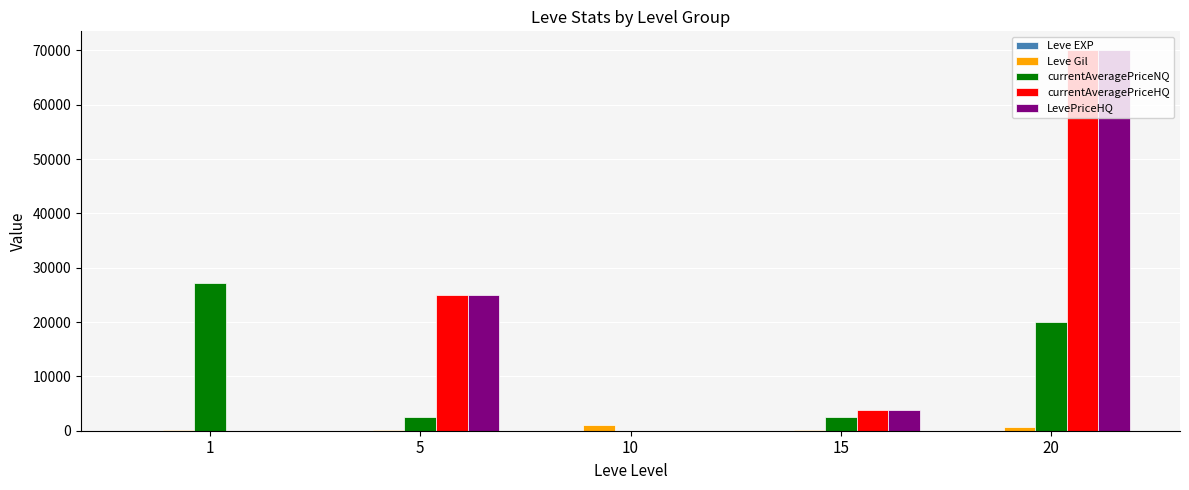

What value does the currentAveragePriceHQ series have at 5, to the nearest 50?

25000